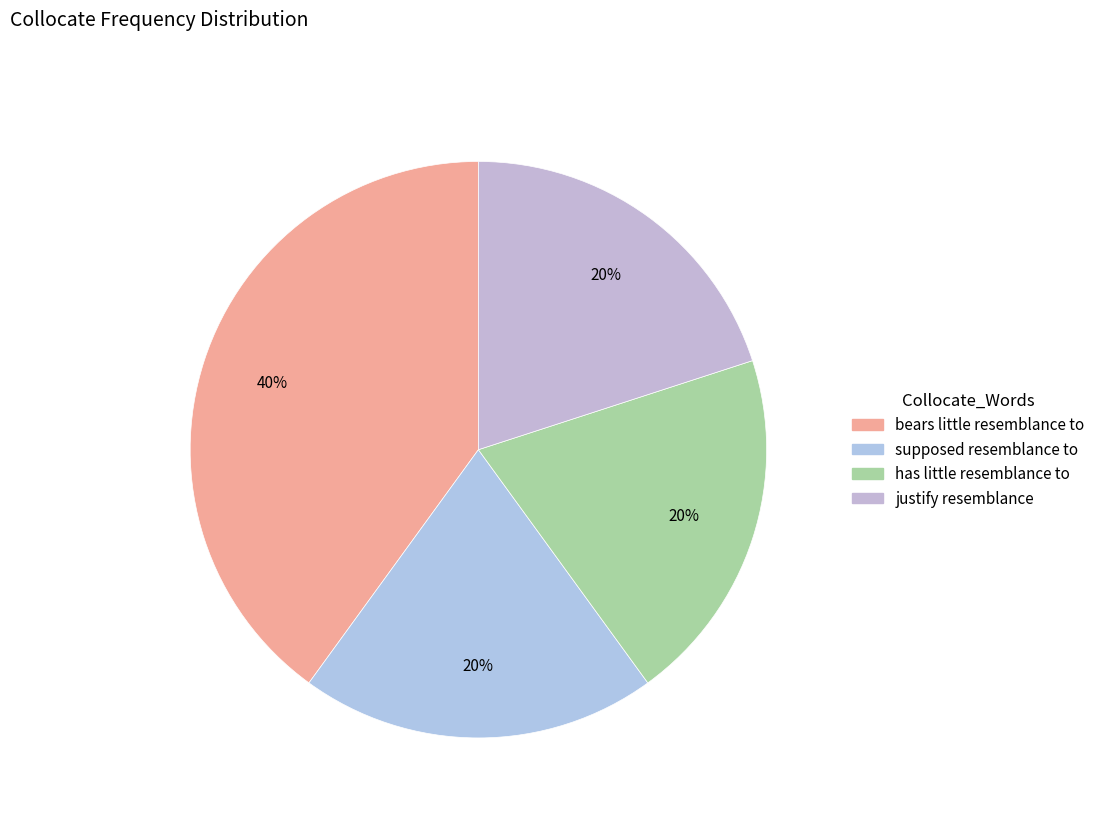

Does supposed resemblance to account for over 50% of the chart?

No